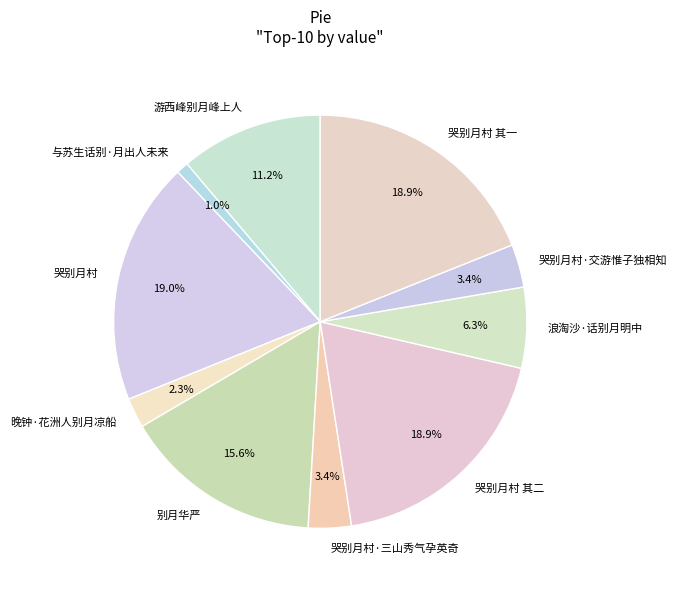

Does 哭别月村·三山秀气孕英奇 account for over 50% of the chart?

No